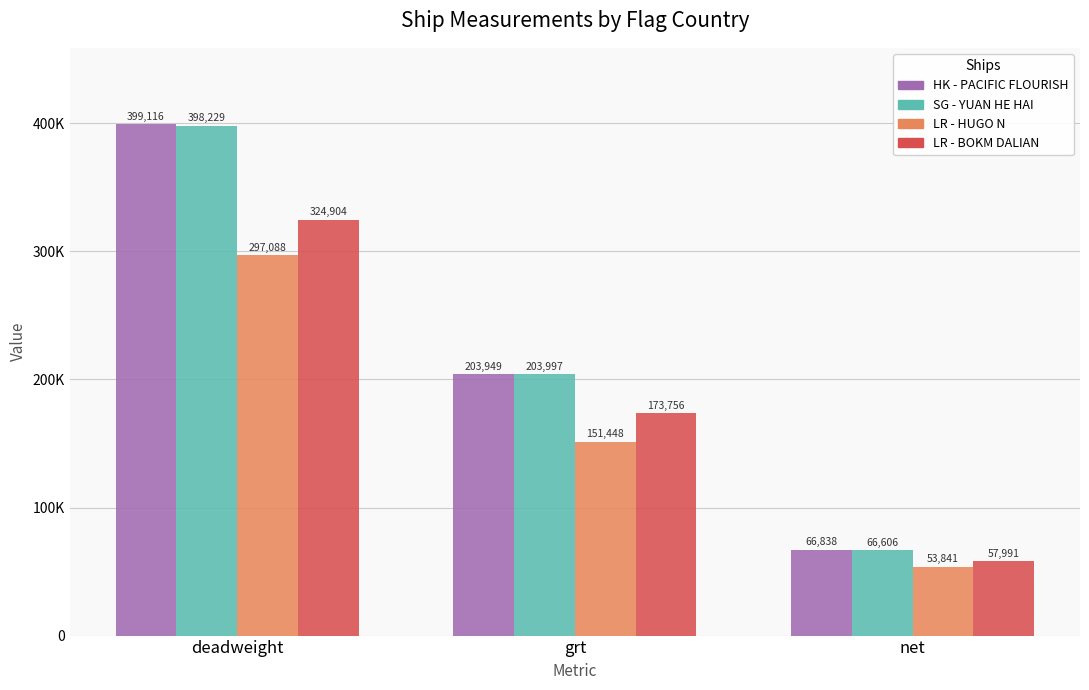

What is the smallest value displayed?

53841